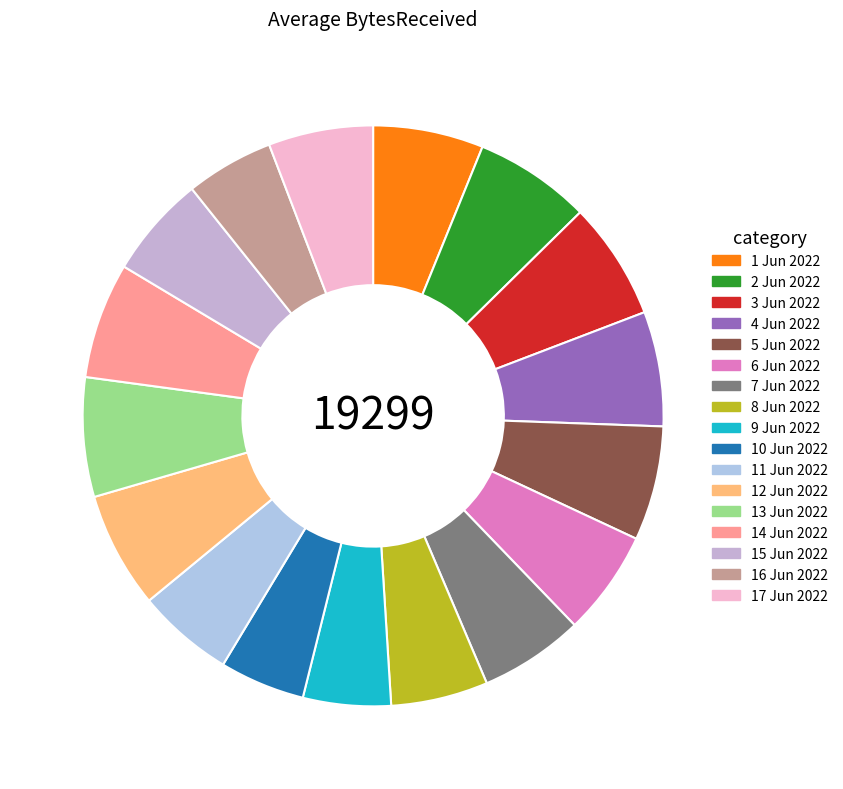

Combined, do 4 Jun 2022 and 9 Jun 2022 account for over 50%?

No